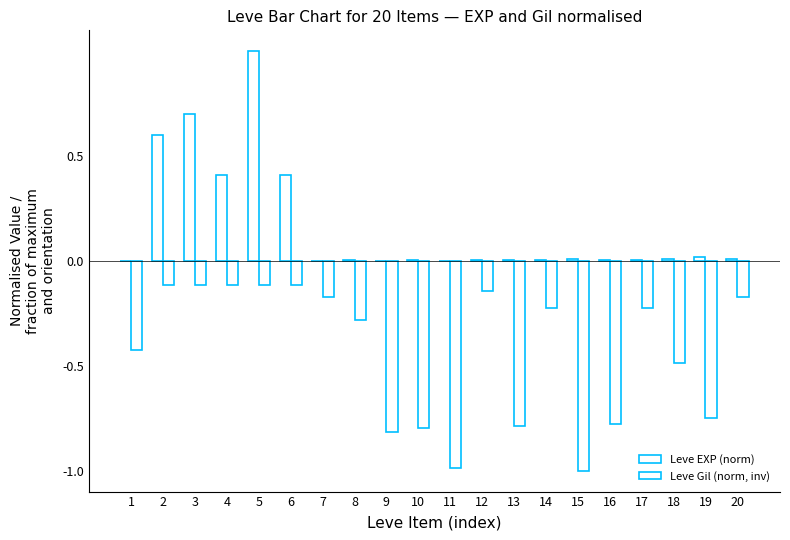

The Leve Gil (norm, inv) series shows -0.1 at 4. True or false?

False